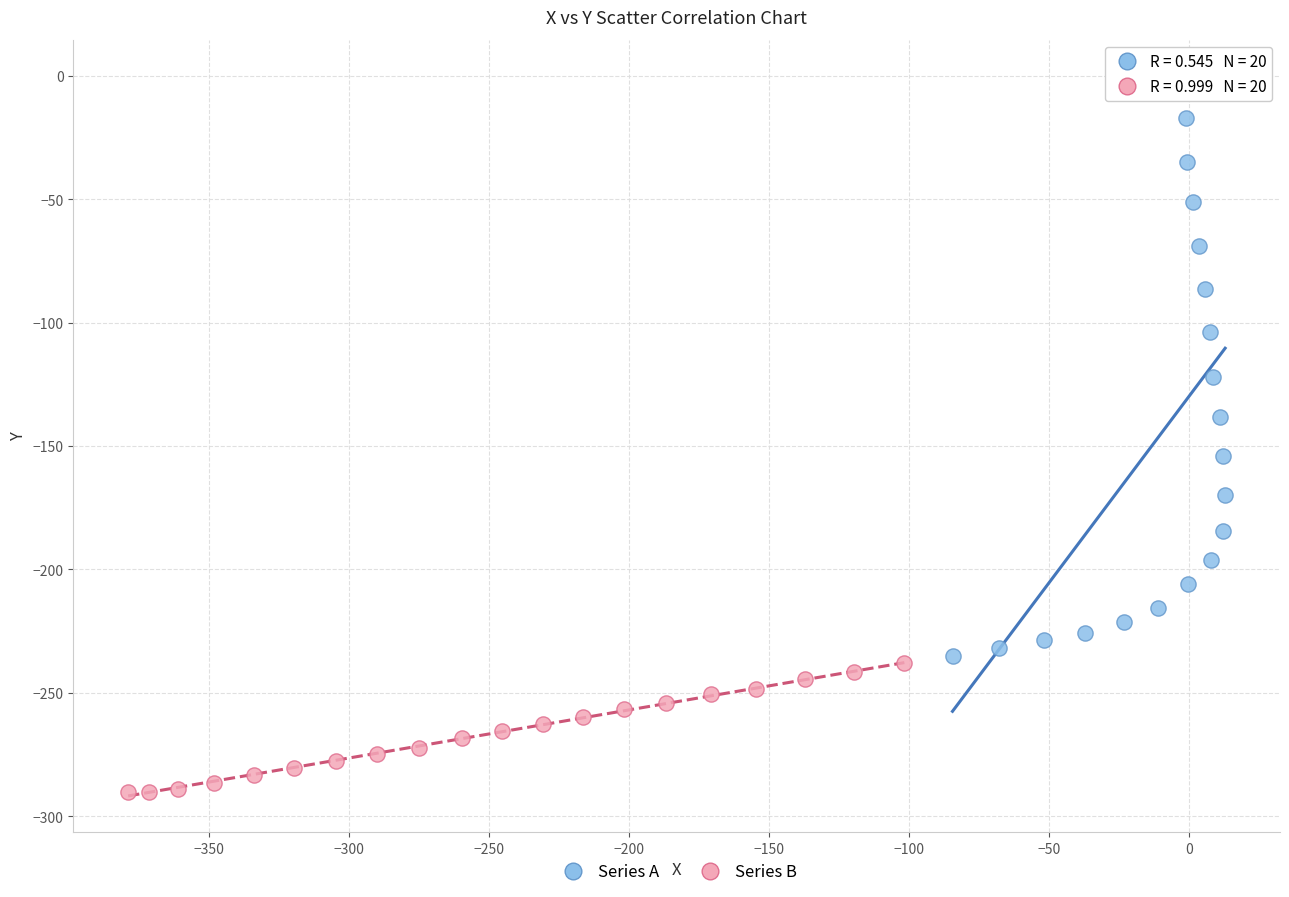

Which series has the largest Y range (max minus min)?

Series A